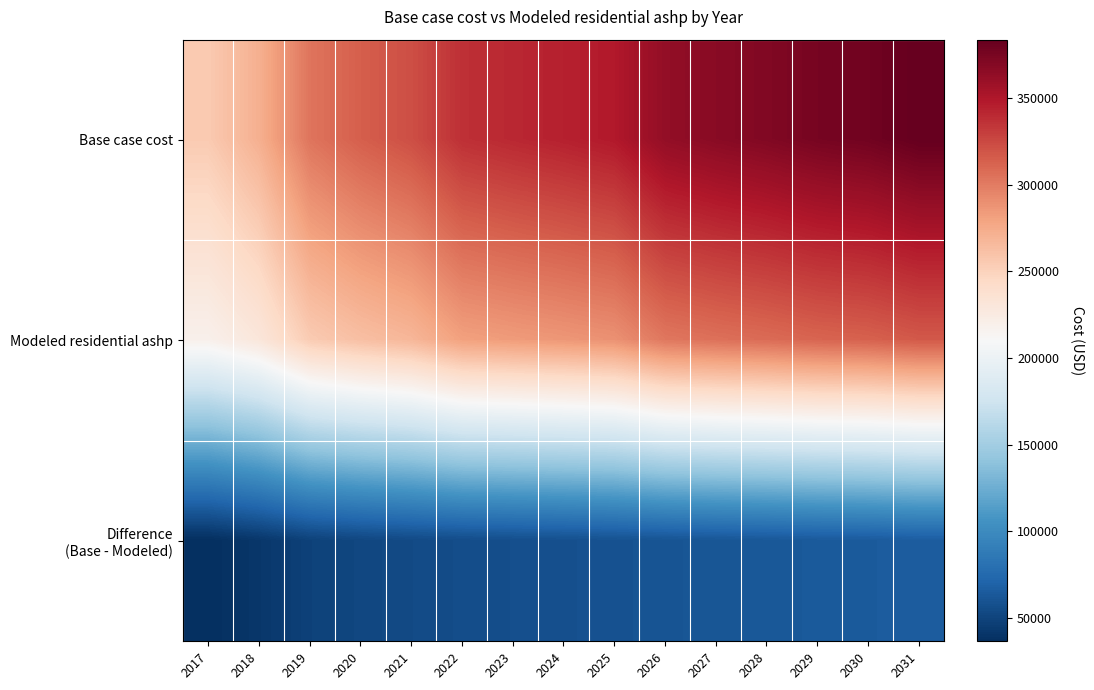

List the series in order of their peak value, lowest first.

Difference (Base - Modeled), Modeled residential ashp, Base case cost